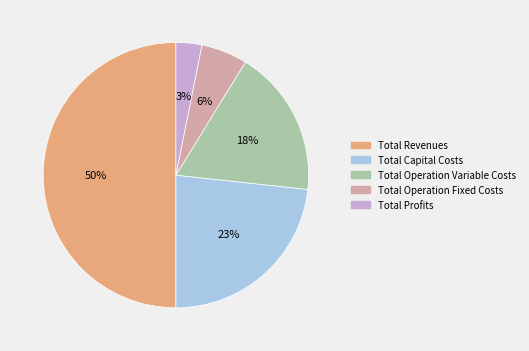

Rank the categories by value from lowest to highest.

Total Profits, Total Operation Fixed Costs, Total Operation Variable Costs, Total Capital Costs, Total Revenues